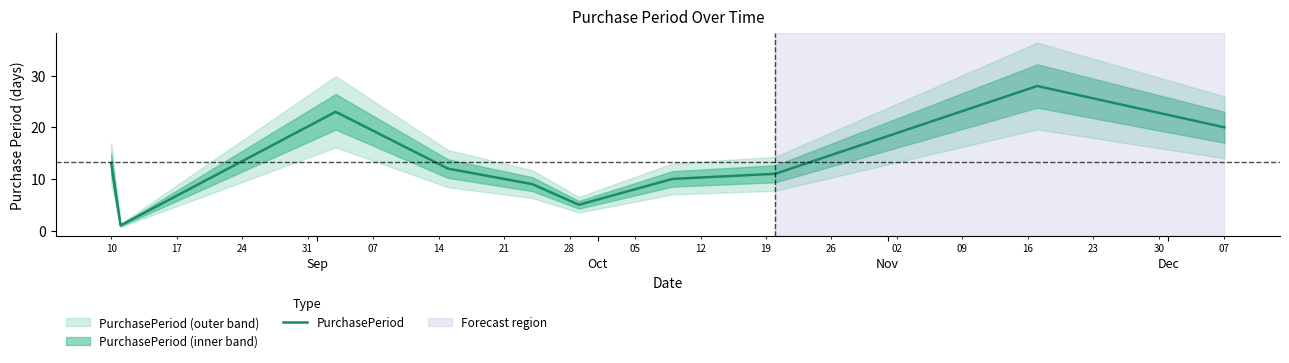

Does the chart have visible grid lines?

No